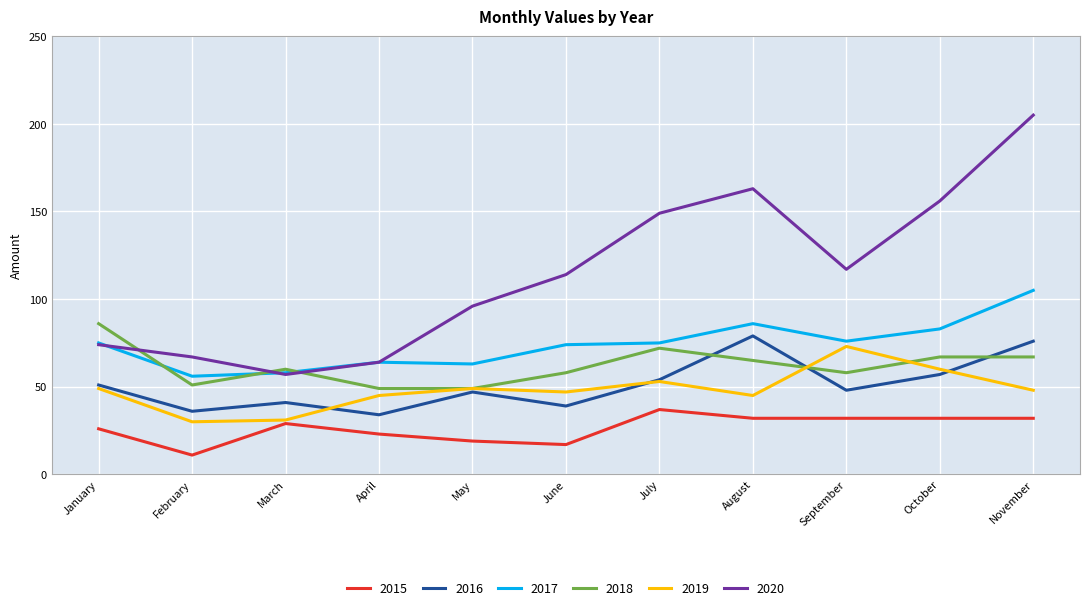

What is the average value of the 2015 series?

26